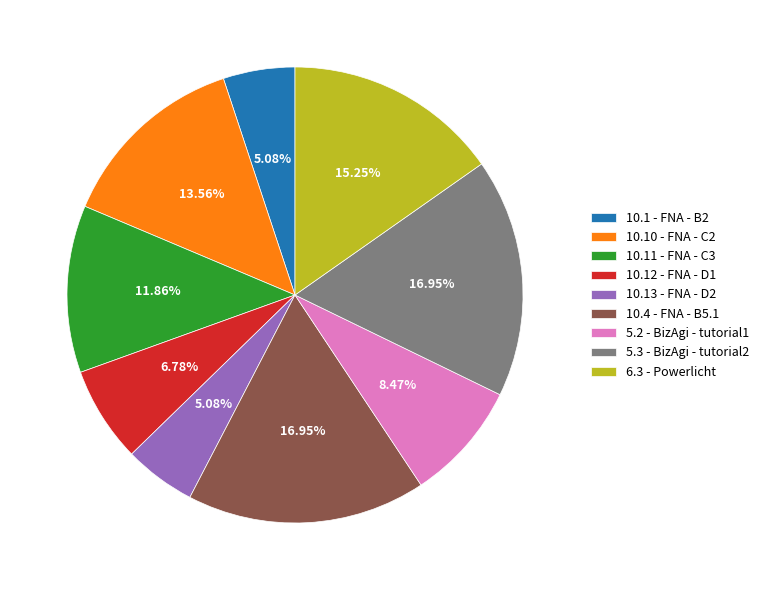

Does 5.3 - BizAgi - tutorial2 account for over 50% of the chart?

No